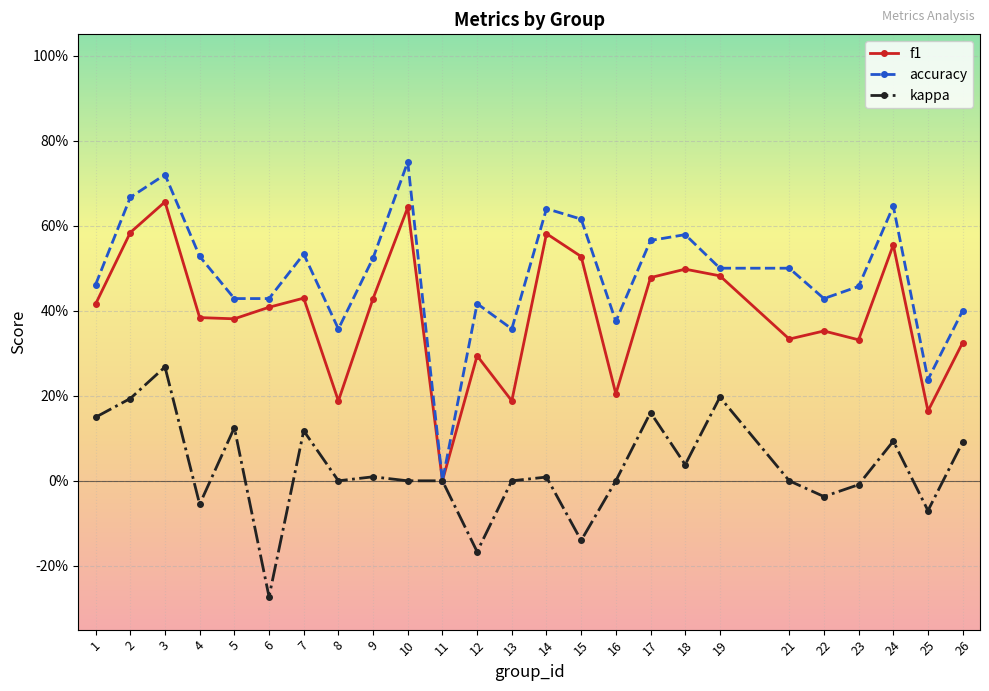

Count the accuracy values in the range 0 to 1.

25